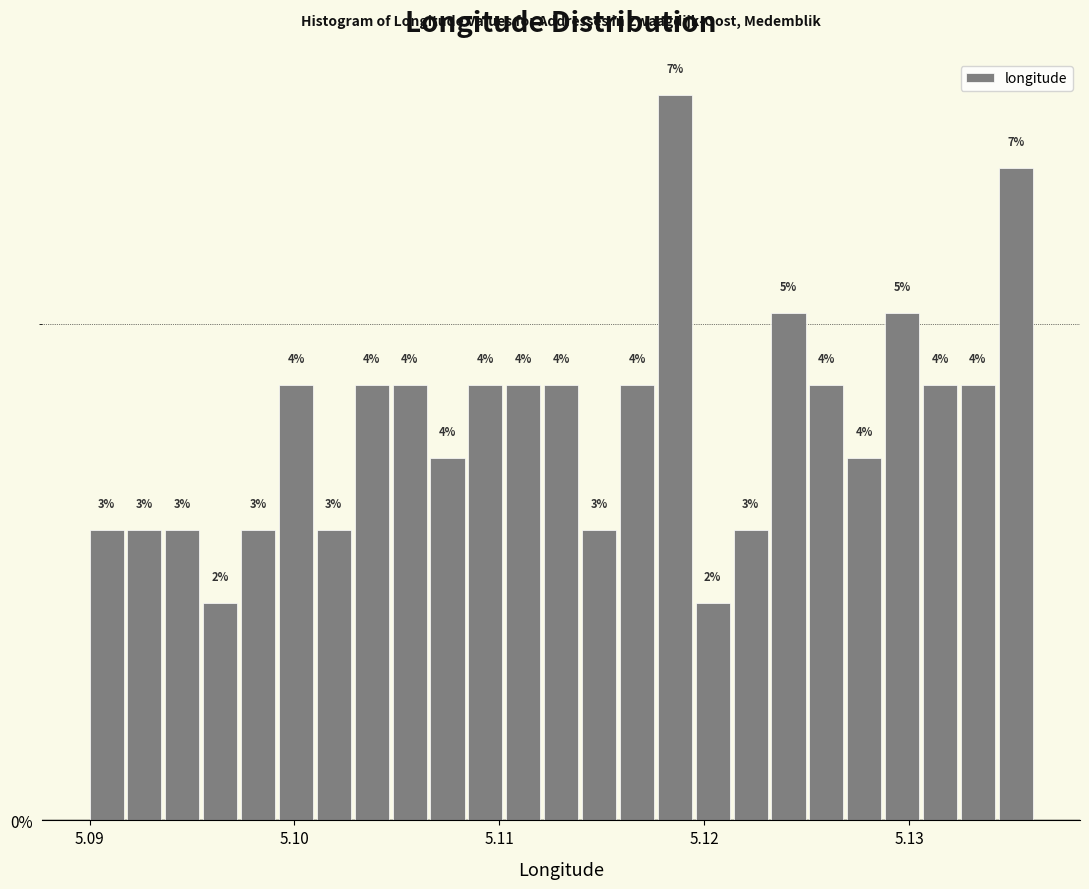

Read against the x-axis, roughly where is the centre of the tallest bar?

5.119